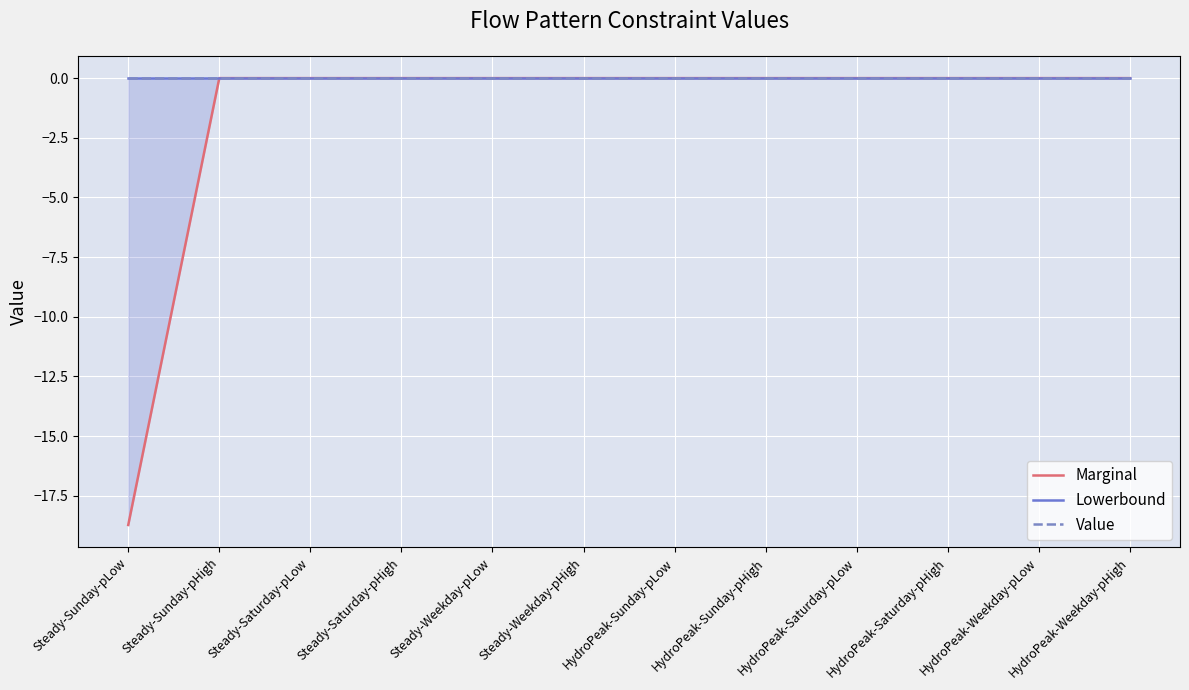

What is the label of the 12th point from the right?

Steady-Sunday-pLow